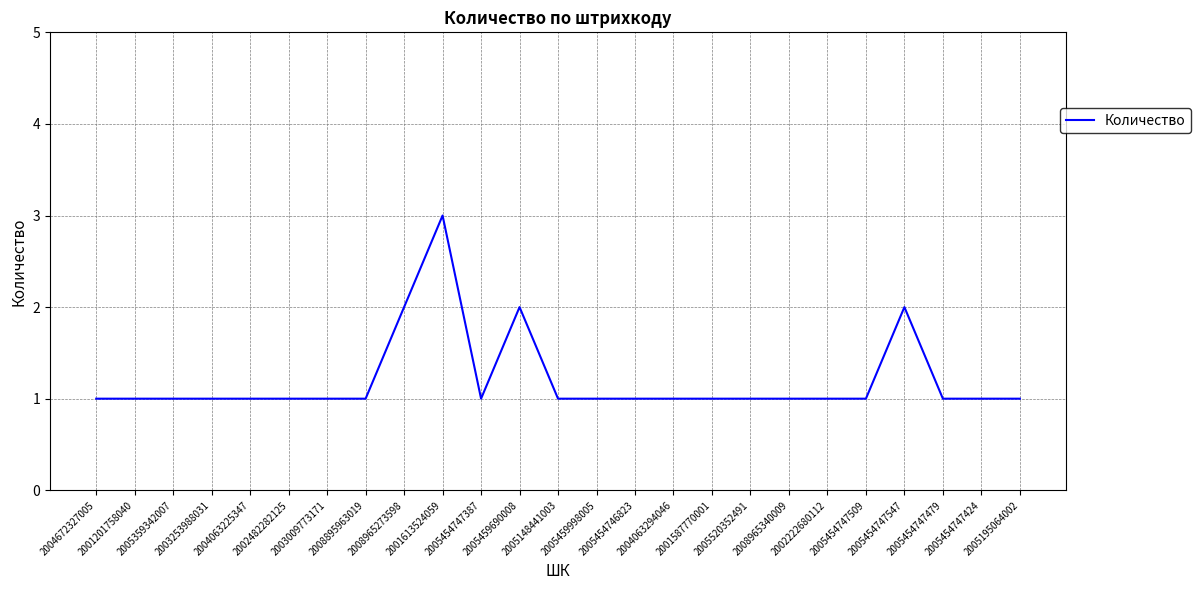

What is the greatest value displayed?

3